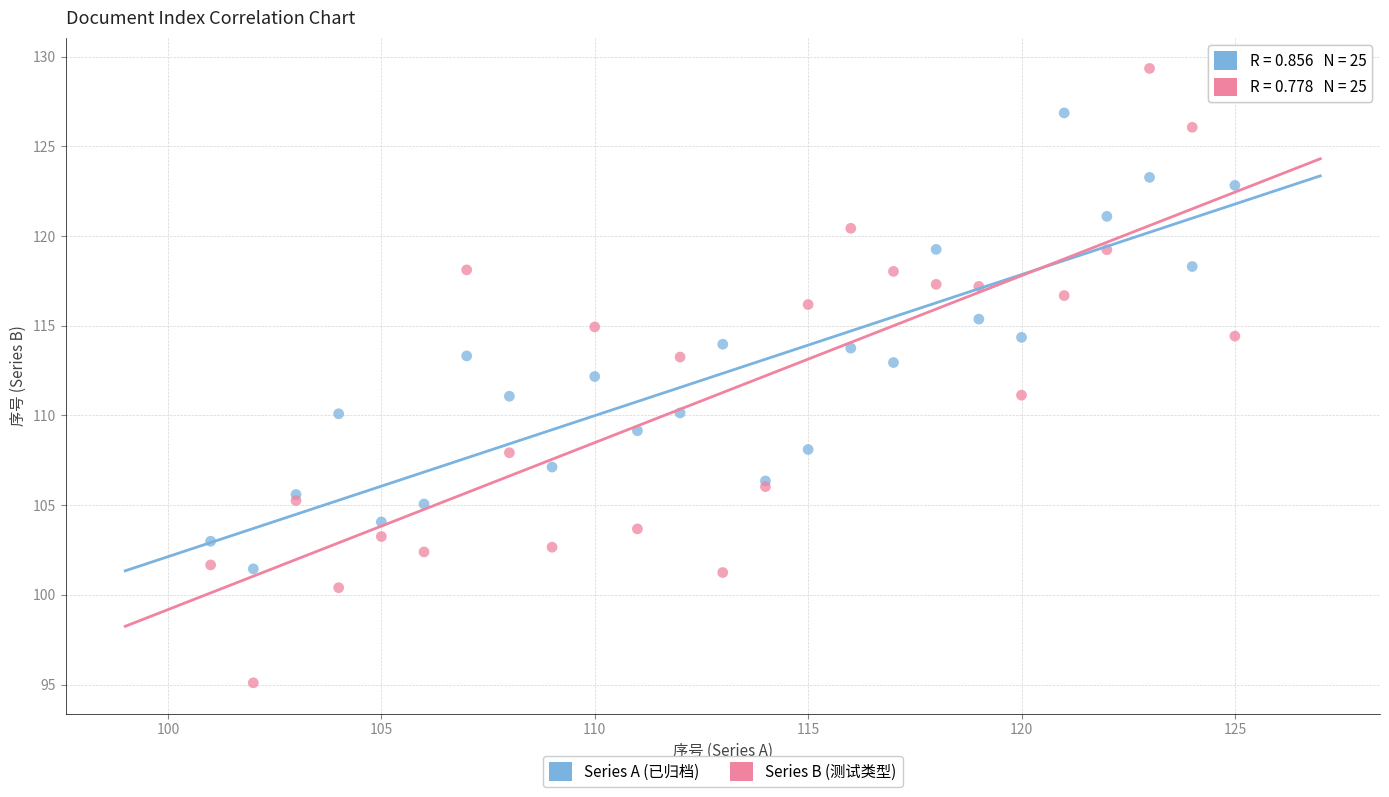

Which series contains the lowest Y value?

Series B (测试类型)